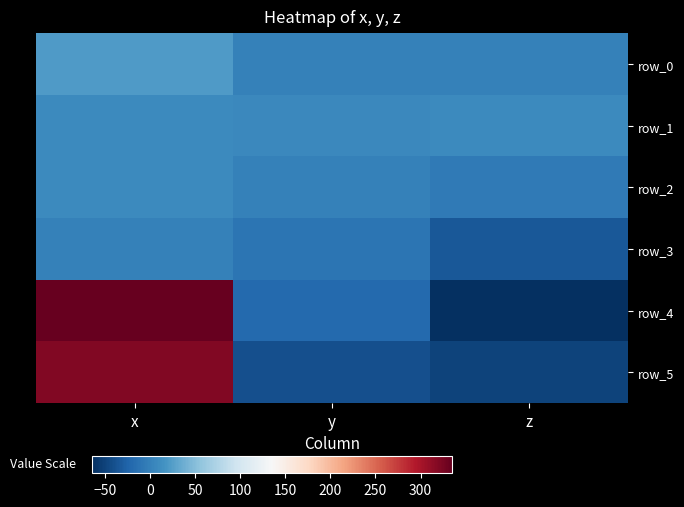

What is the difference between the row_4 values at x and z?

398.8